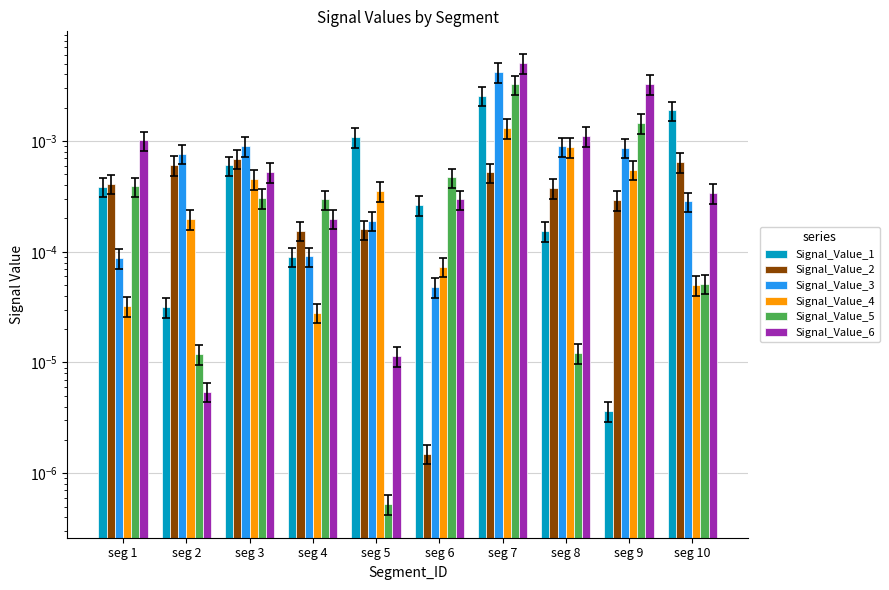

Which has a higher value, seg 9 or seg 8?

seg 8